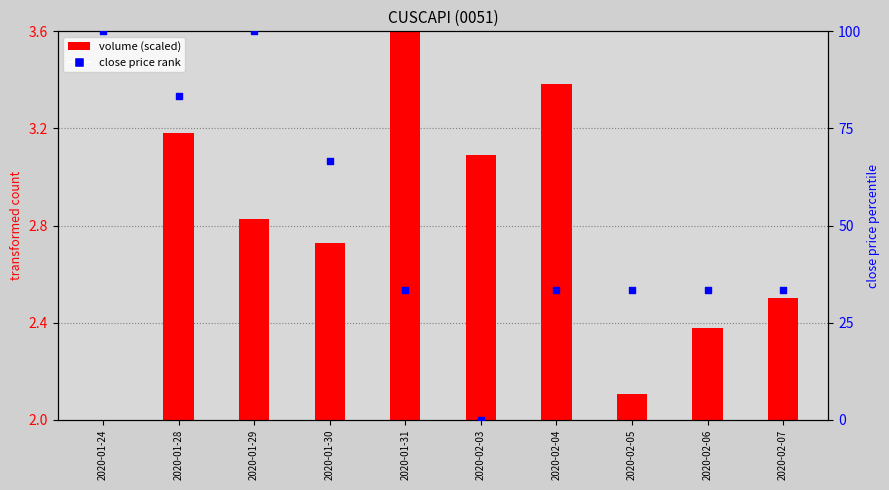

What is the change in value from 2020-01-29 to 2020-02-06?

-66.7